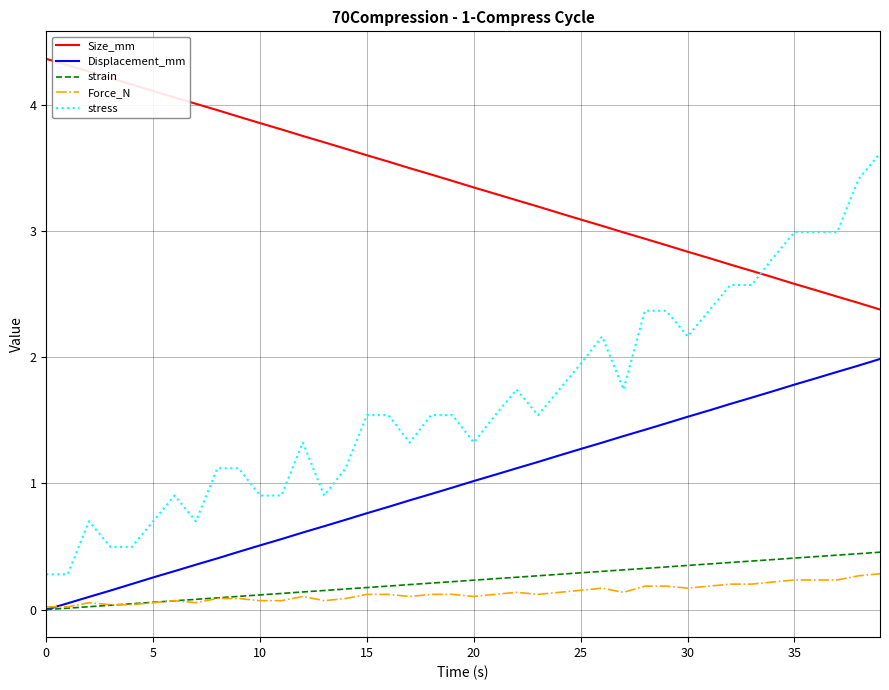

True or false: Displacement_mm and Size_mm cross at least once.

False